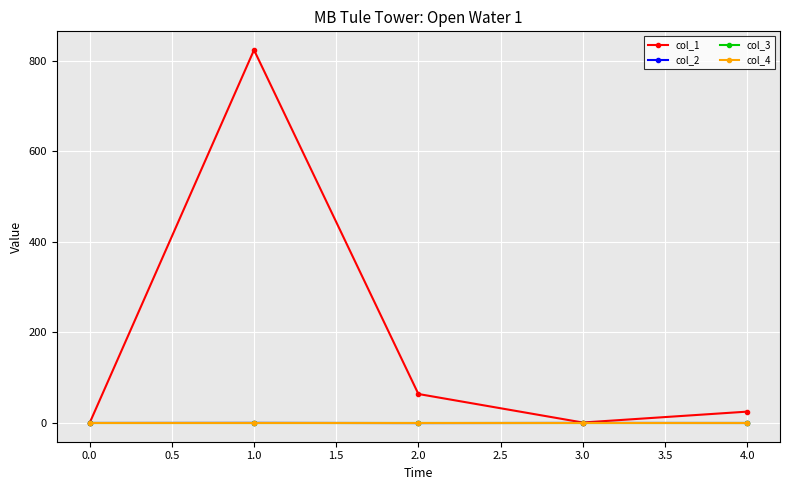

How many lines are shown in the chart?

4